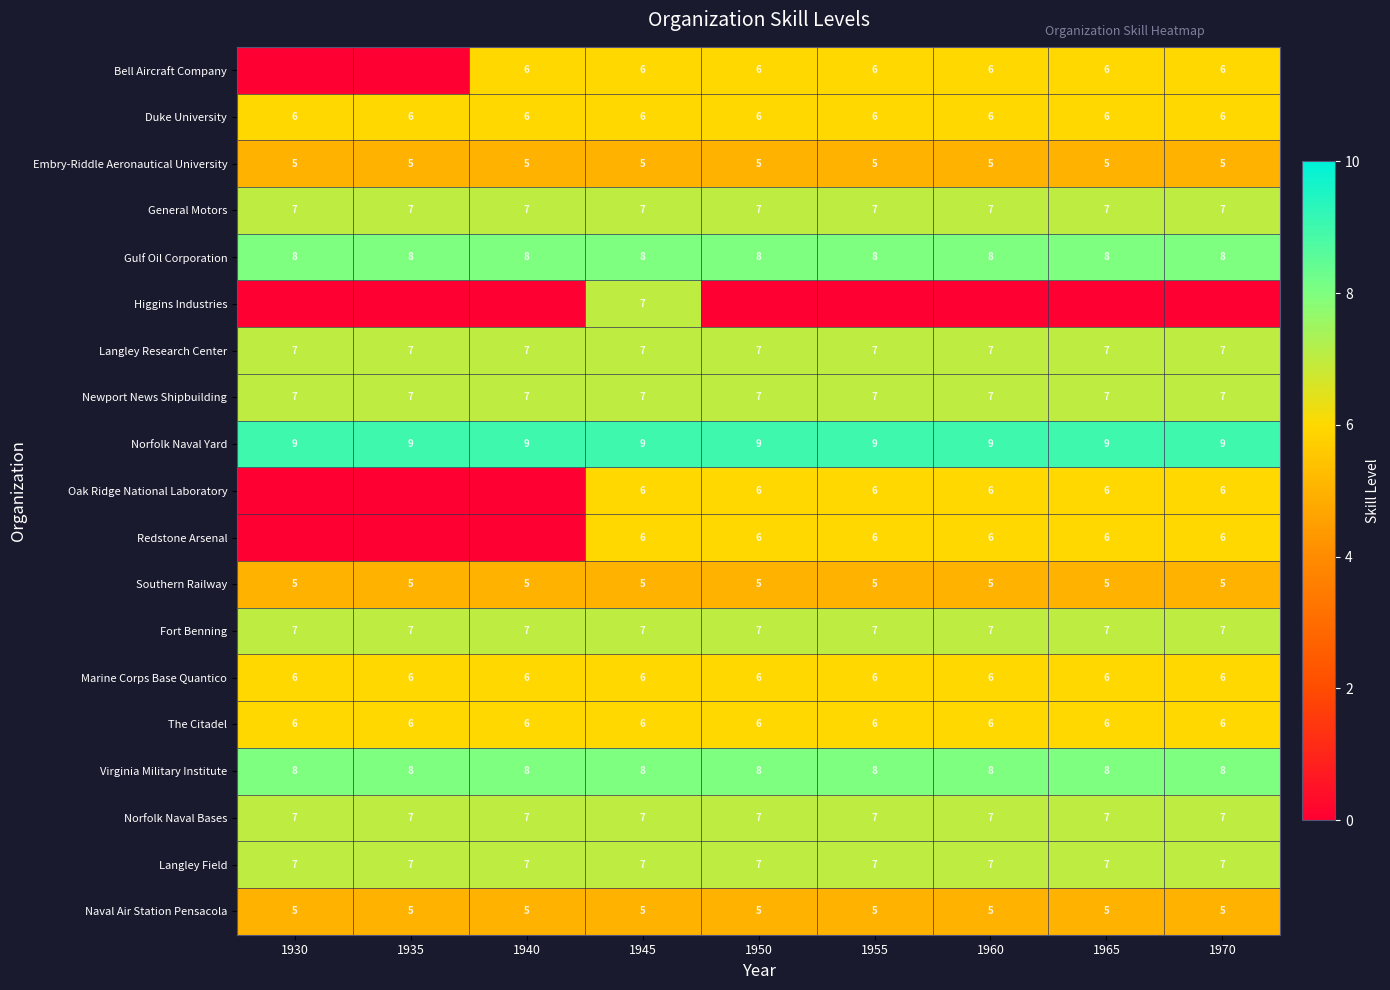

Which category has the highest value across all series?

1930